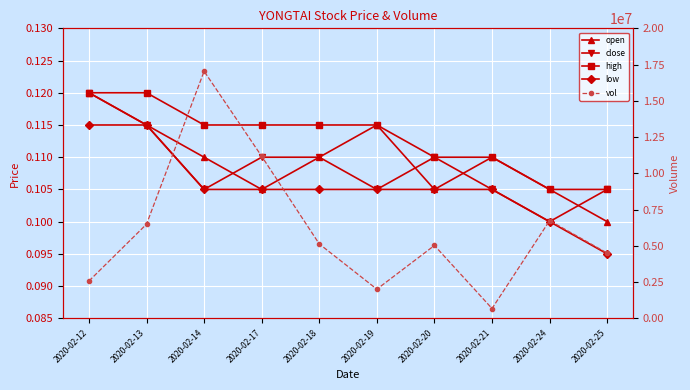

Which category has the highest value in the open series?

2020-02-12